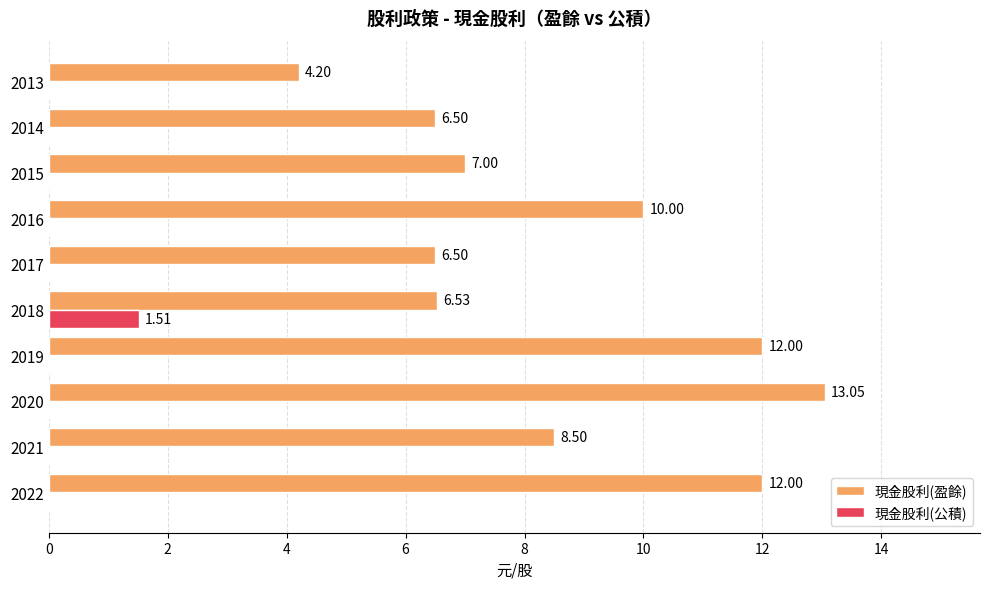

Which series changed the most between 2019 and 2013?

現金股利(盈餘)